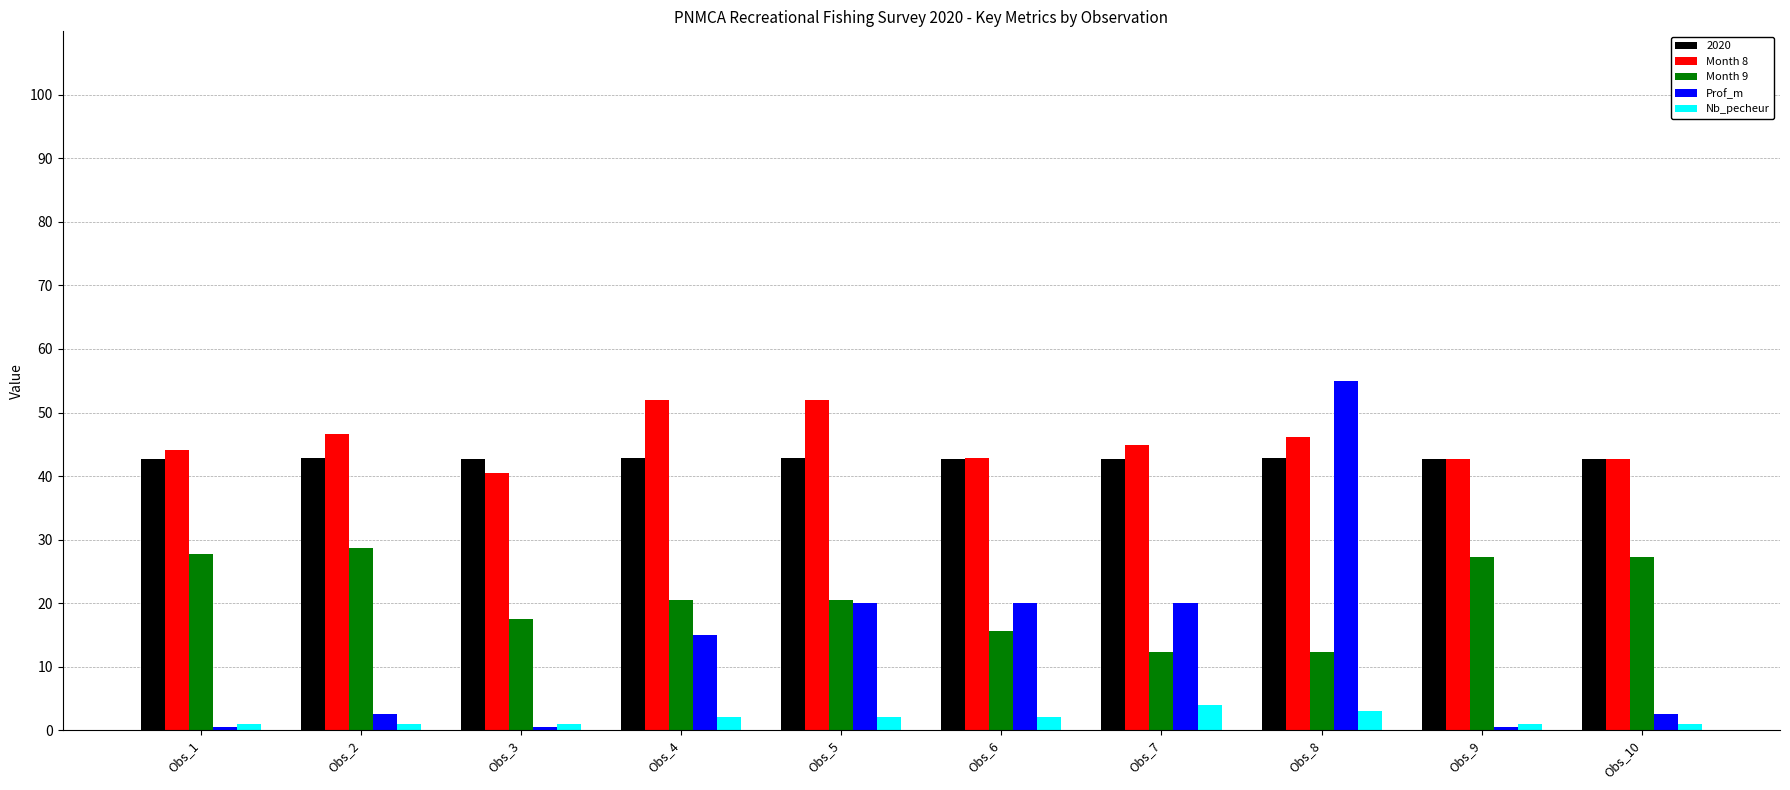

Is it true that Month 9 equals 15.5 at Obs_6?

True